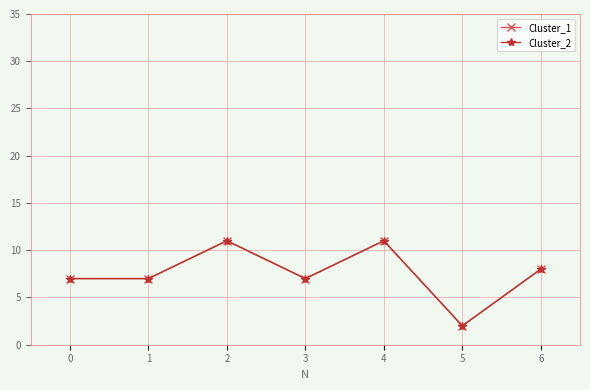

Is the value of Cluster_2 at 2 greater than the value of Cluster_1 at 0?

Yes